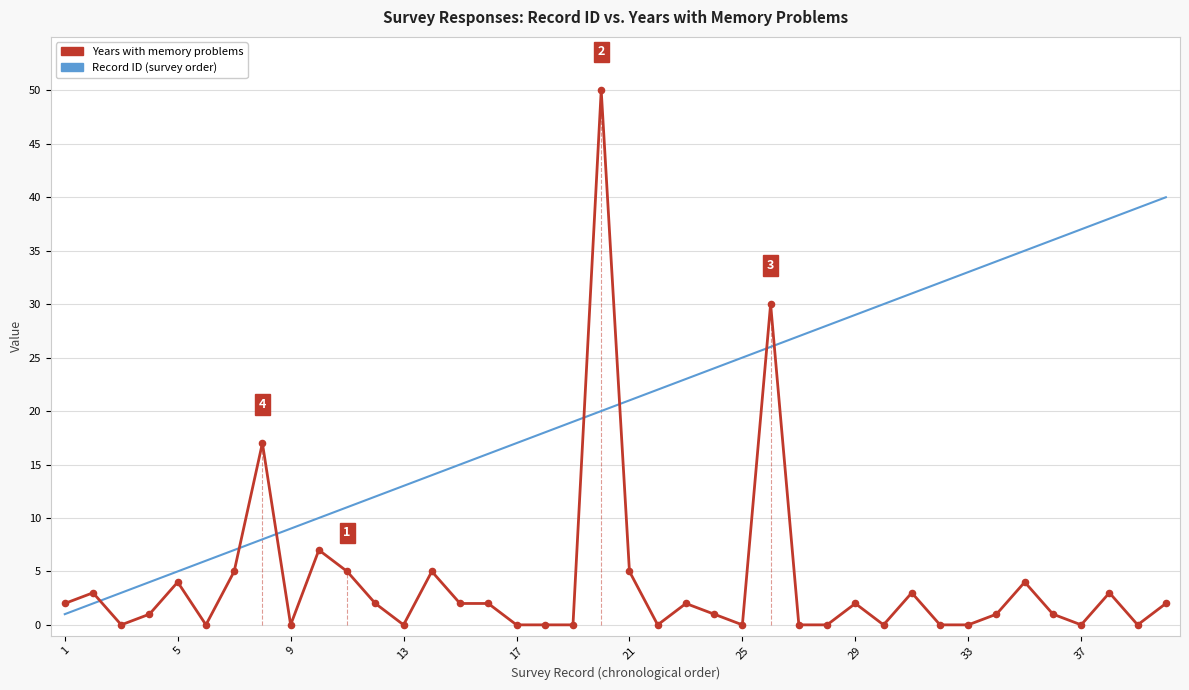

Which series has the largest range (max minus min)?

Years with memory problems